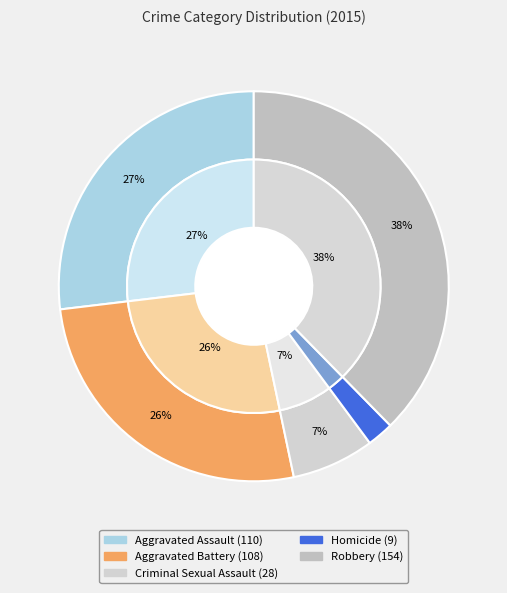

True or false: Criminal Sexual Assault accounts for 17% of the total.

False